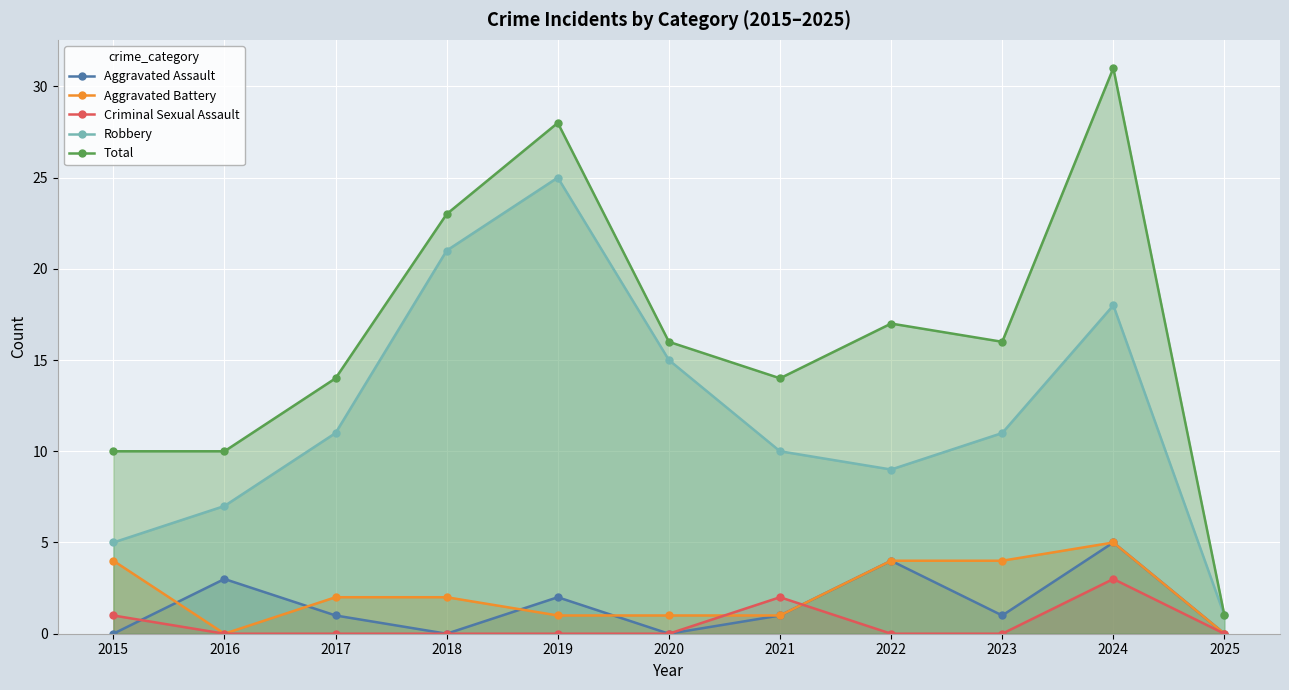

At which label does Robbery first exceed 11?

2018